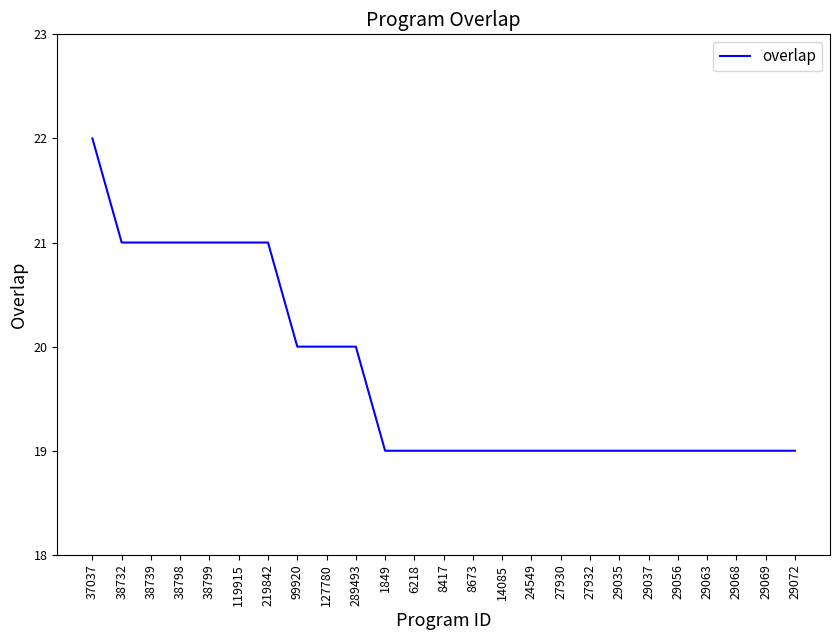

What value does the data have at 8417?

19